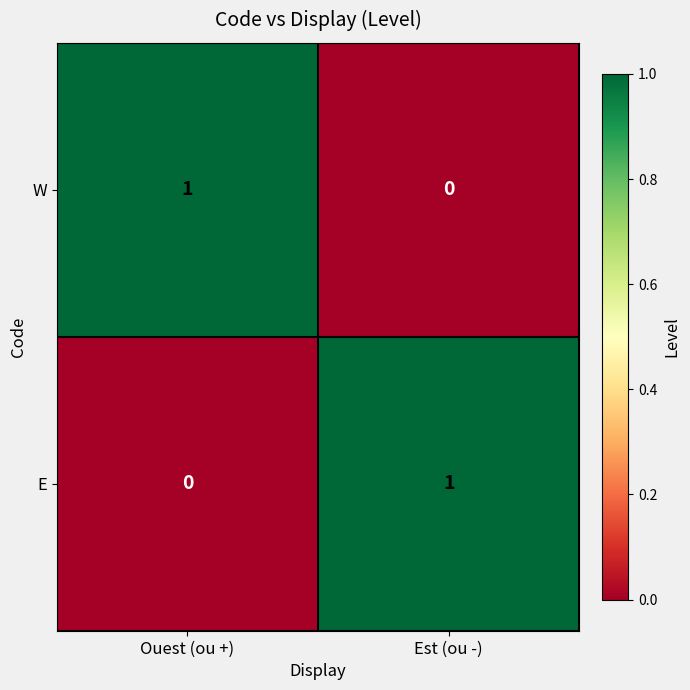

Reading left to right, extract all data points from this chart.

W: Ouest (ou +)=1	Est (ou -)=0
E: Ouest (ou +)=0	Est (ou -)=1